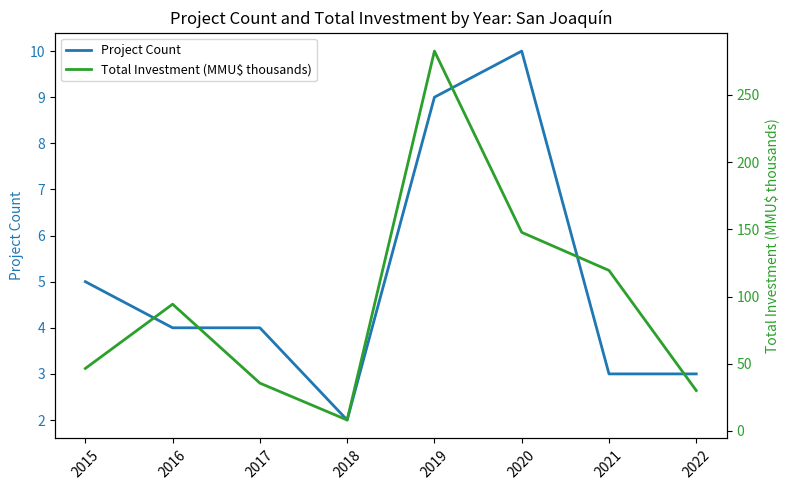

Where is the first local minimum for Project Count?

2018